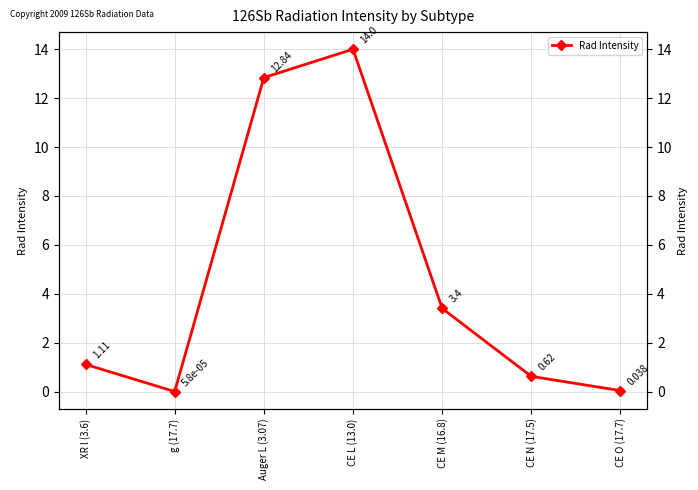

What is the sum of all values?

32.0